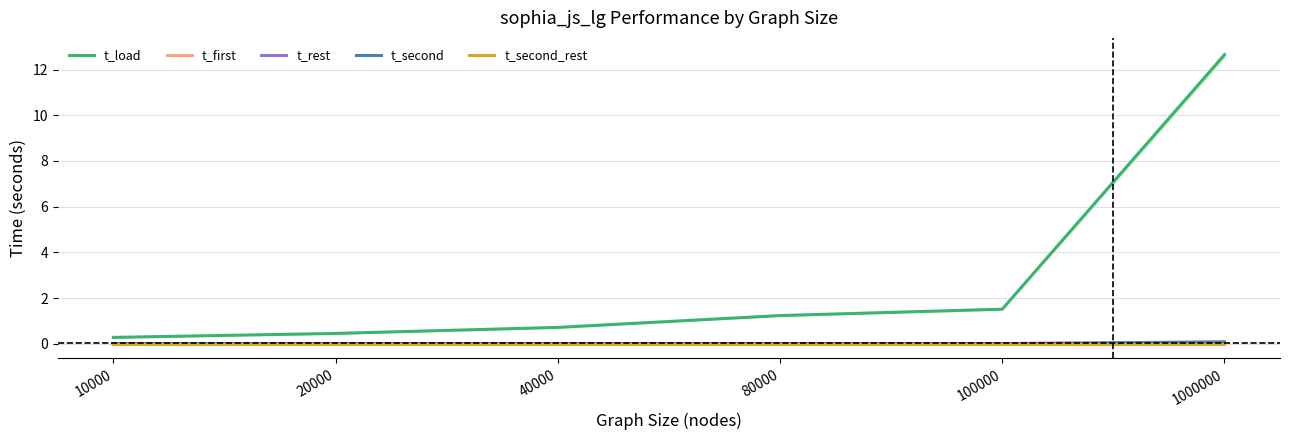

Rank the series by their maximum value, from highest to lowest.

t_load, t_first, t_second, t_rest, t_second_rest